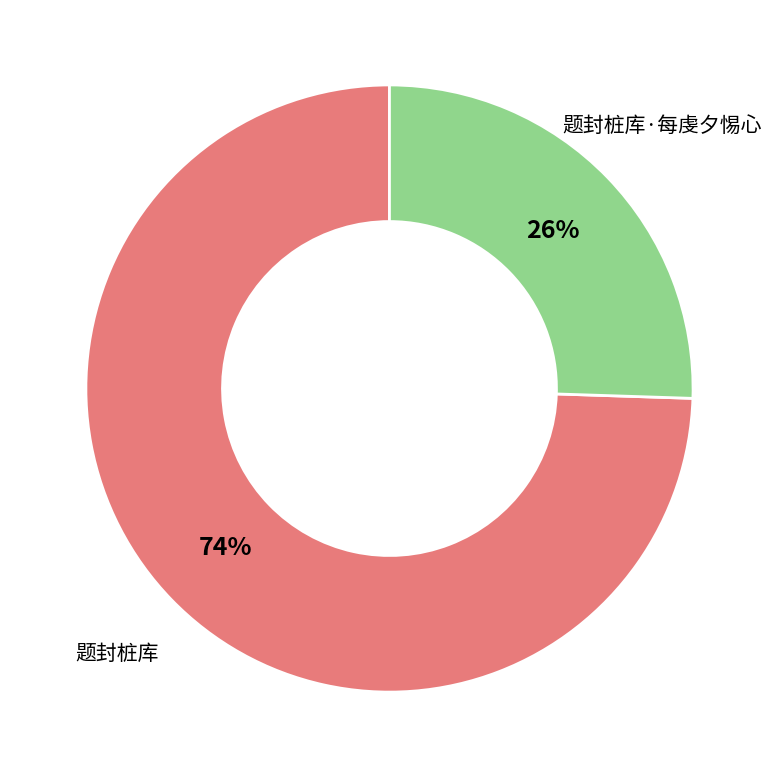

Which category accounts for the majority?

题封桩库